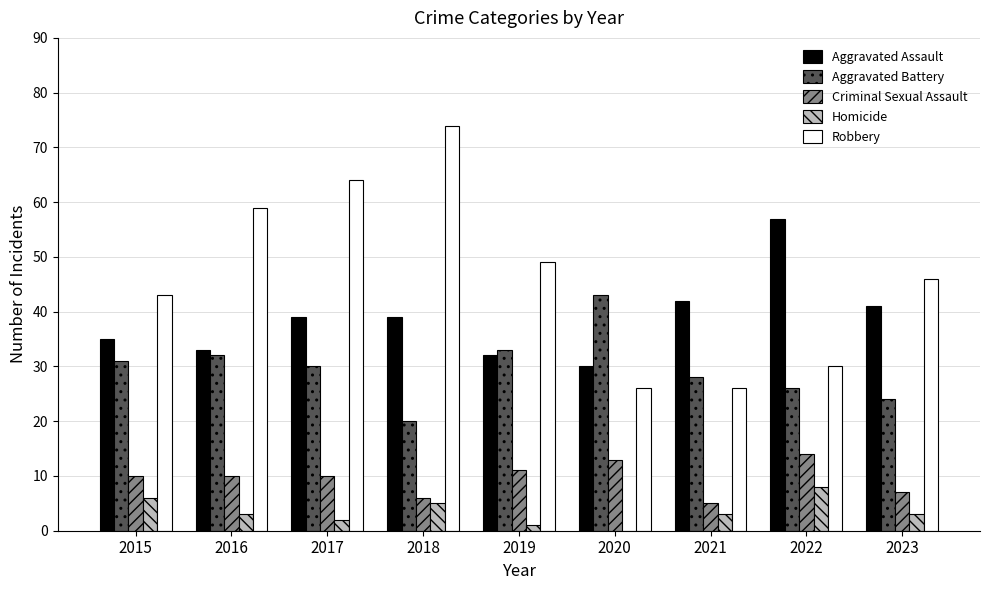

Reading left to right, transcribe all the data shown in this chart.

Aggravated Assault: 35	33	39	39	32	30	42	57	41
Aggravated Battery: 31	32	30	20	33	43	28	26	24
Criminal Sexual Assault: 10	10	10	6	11	13	5	14	7
Homicide: 6	3	2	5	1	0	3	8	3
Robbery: 43	59	64	74	49	26	26	30	46